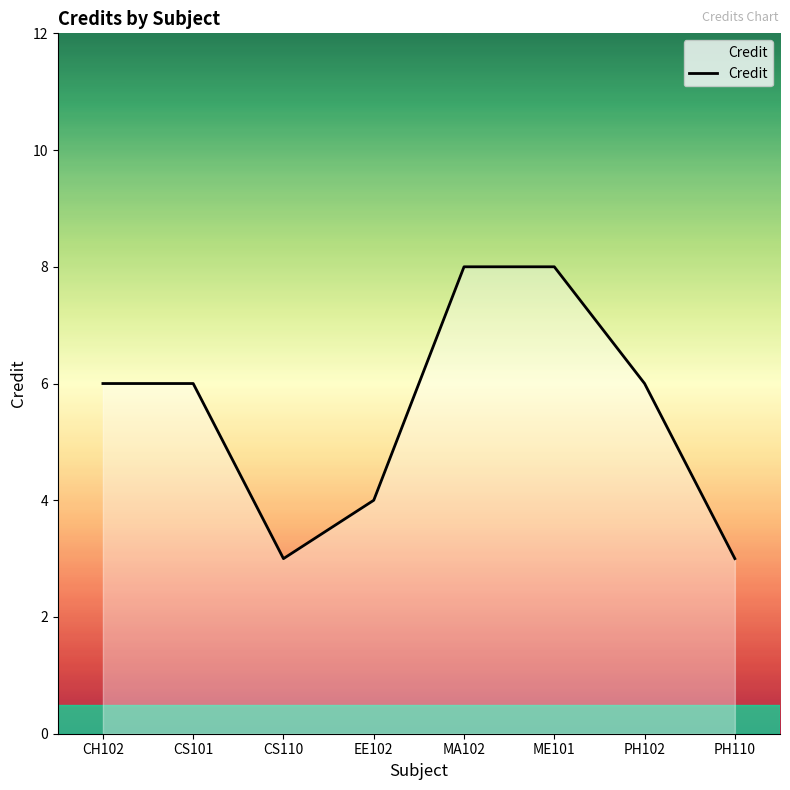

The chart shows a value of 8 at CS101. True or false?

False